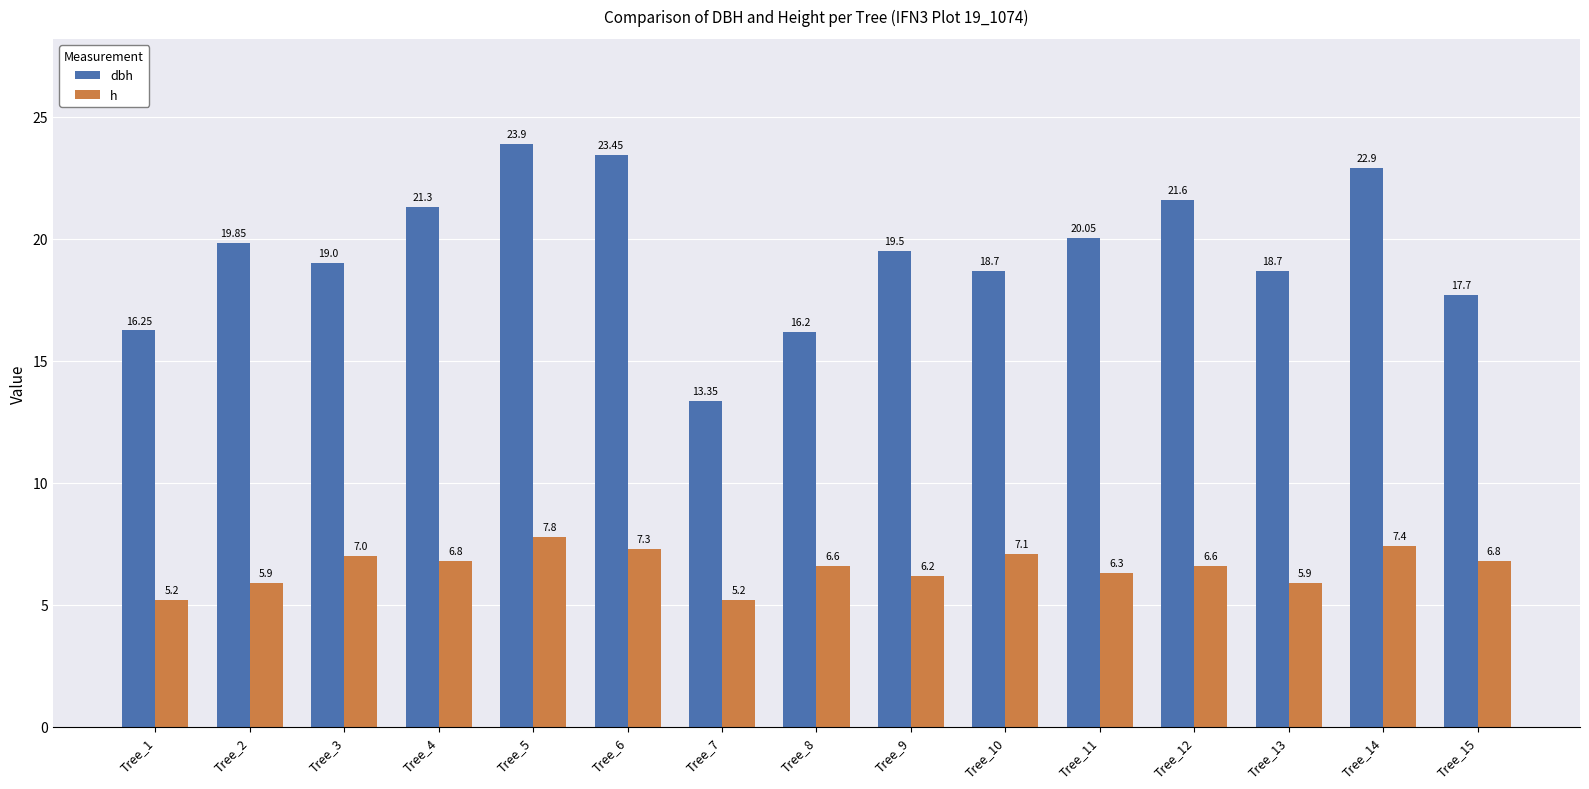

What is the sum of the dbh values at Tree_11 and Tree_4?

41.4